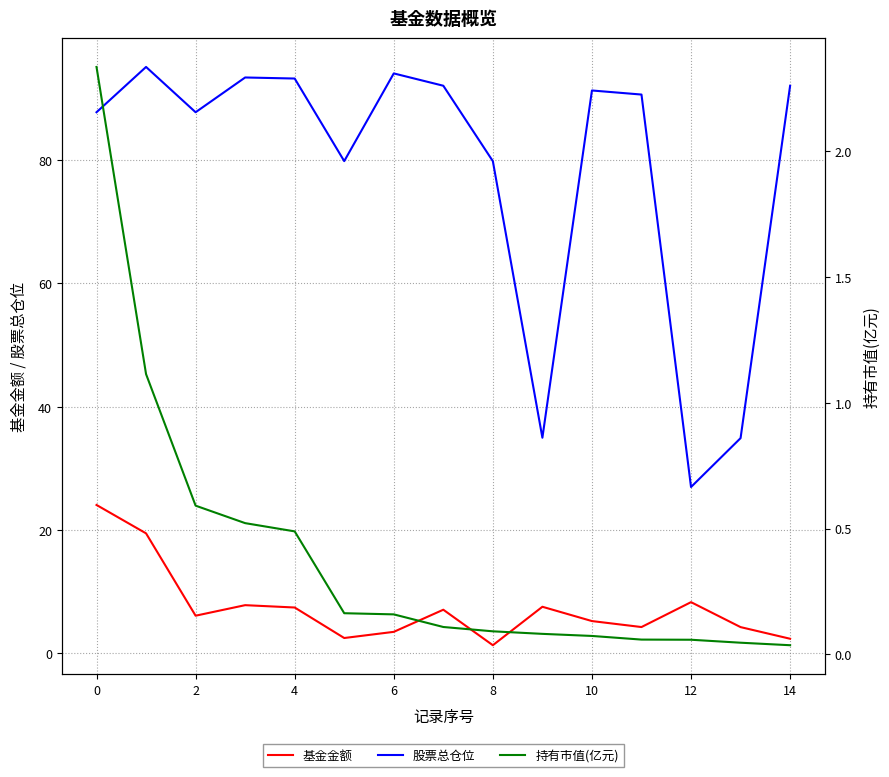

What is the sum of all 持有市值(亿元) values?

5.9